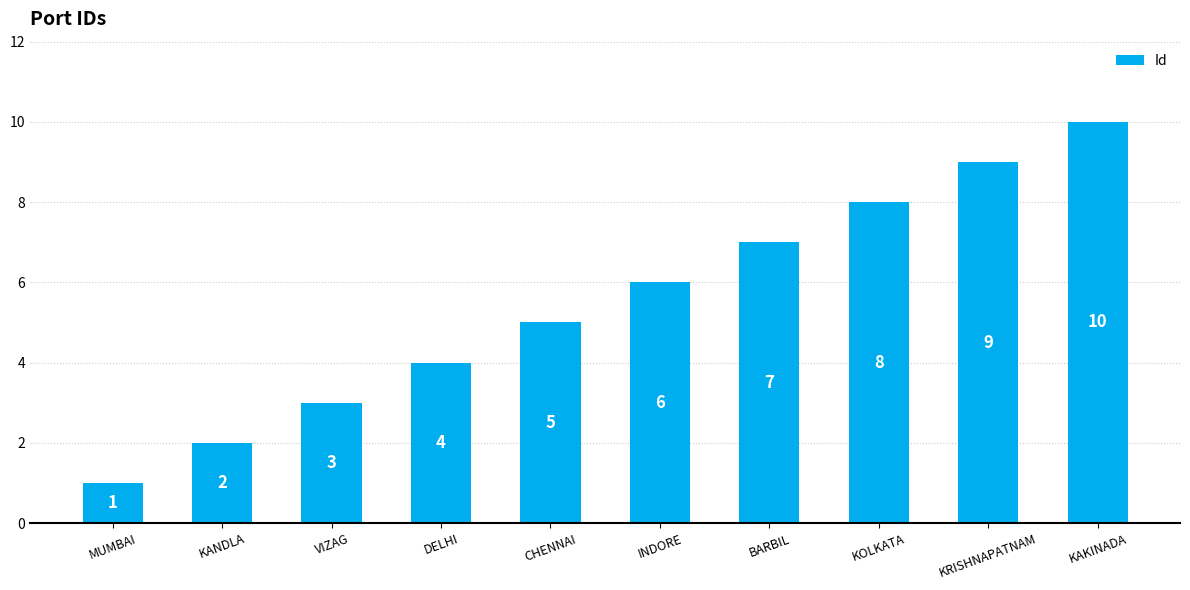

What is the value of the 4th bar from the left?

4